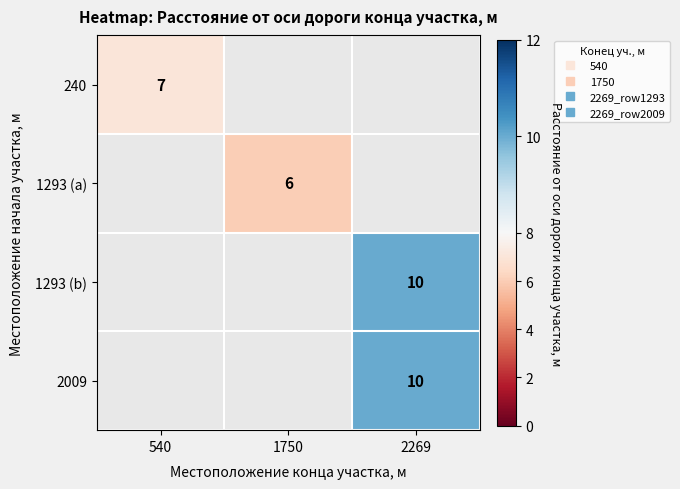

Which category has the highest value in the 240 series?

540